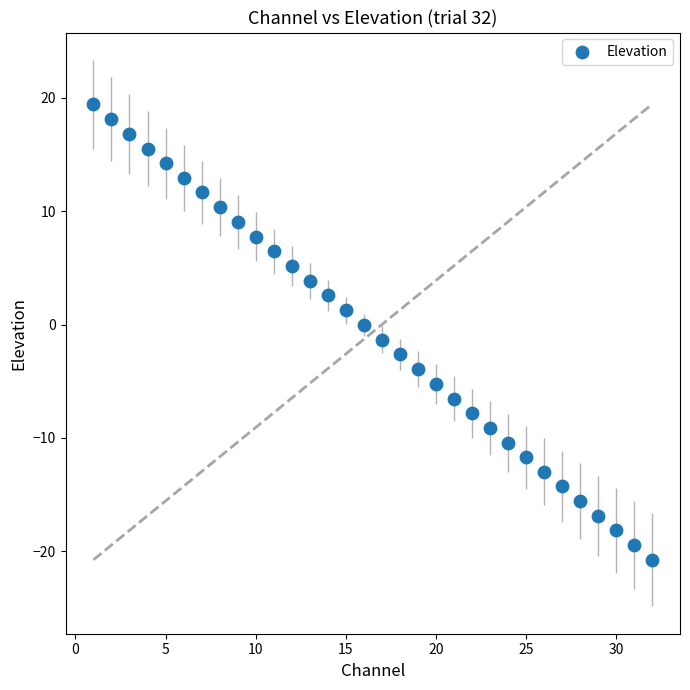

What is the range of Y values (max minus min)?

40.2